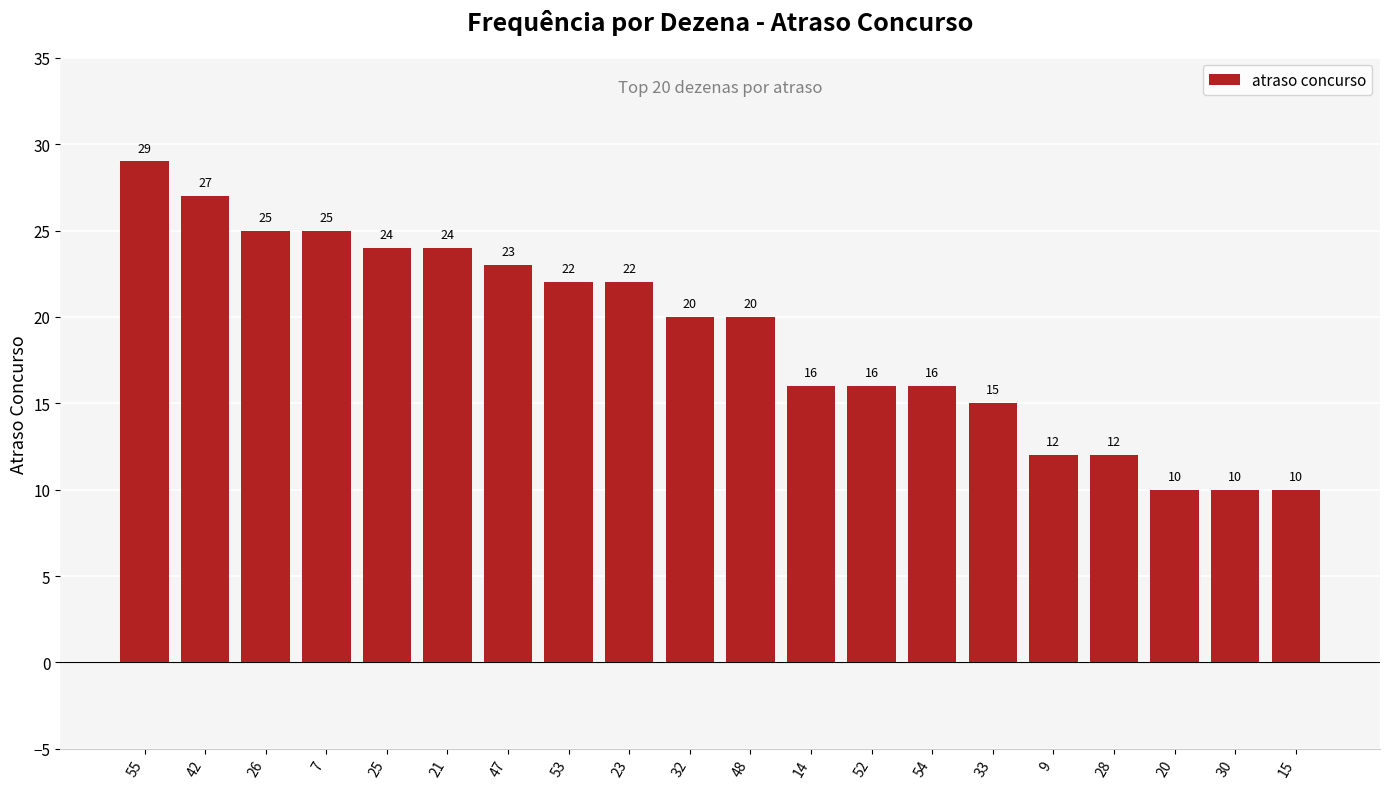

The value at 30 is 16. True or false?

False